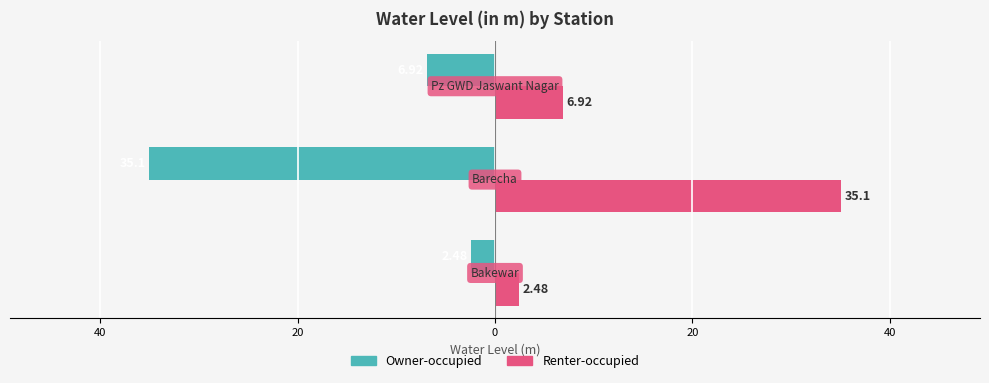

How many distinct data groups are displayed?

2